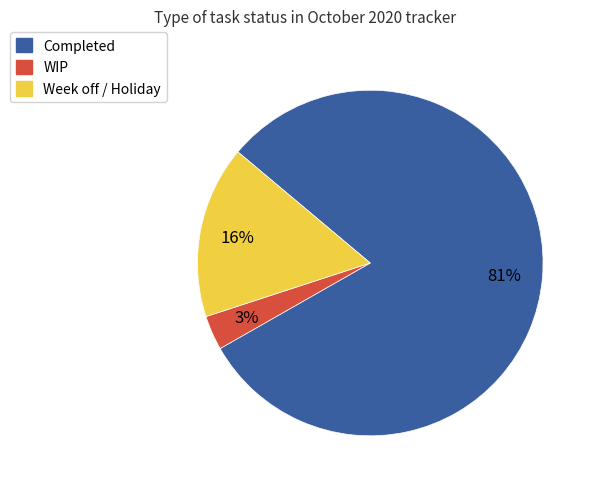

Which has a higher value, Completed or Week off / Holiday?

Completed